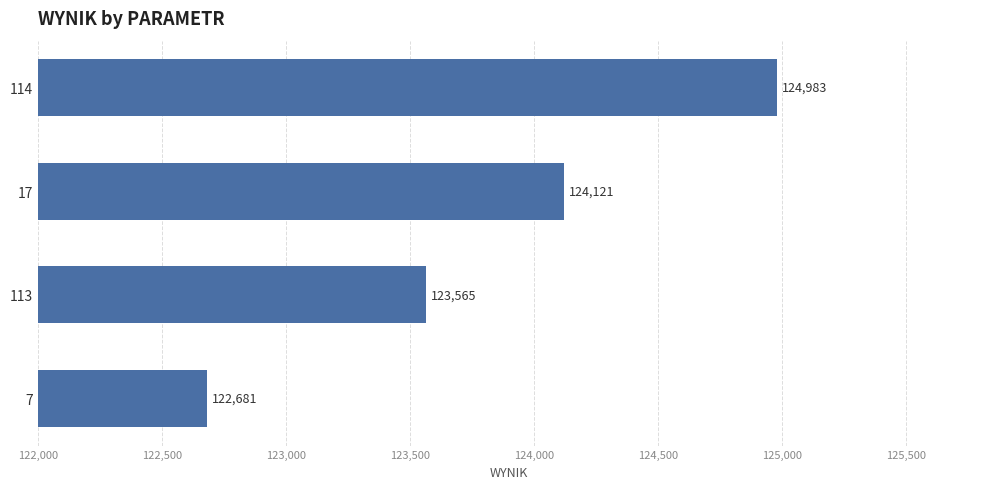

True or false: the data shows 192572.0 at 7.

False